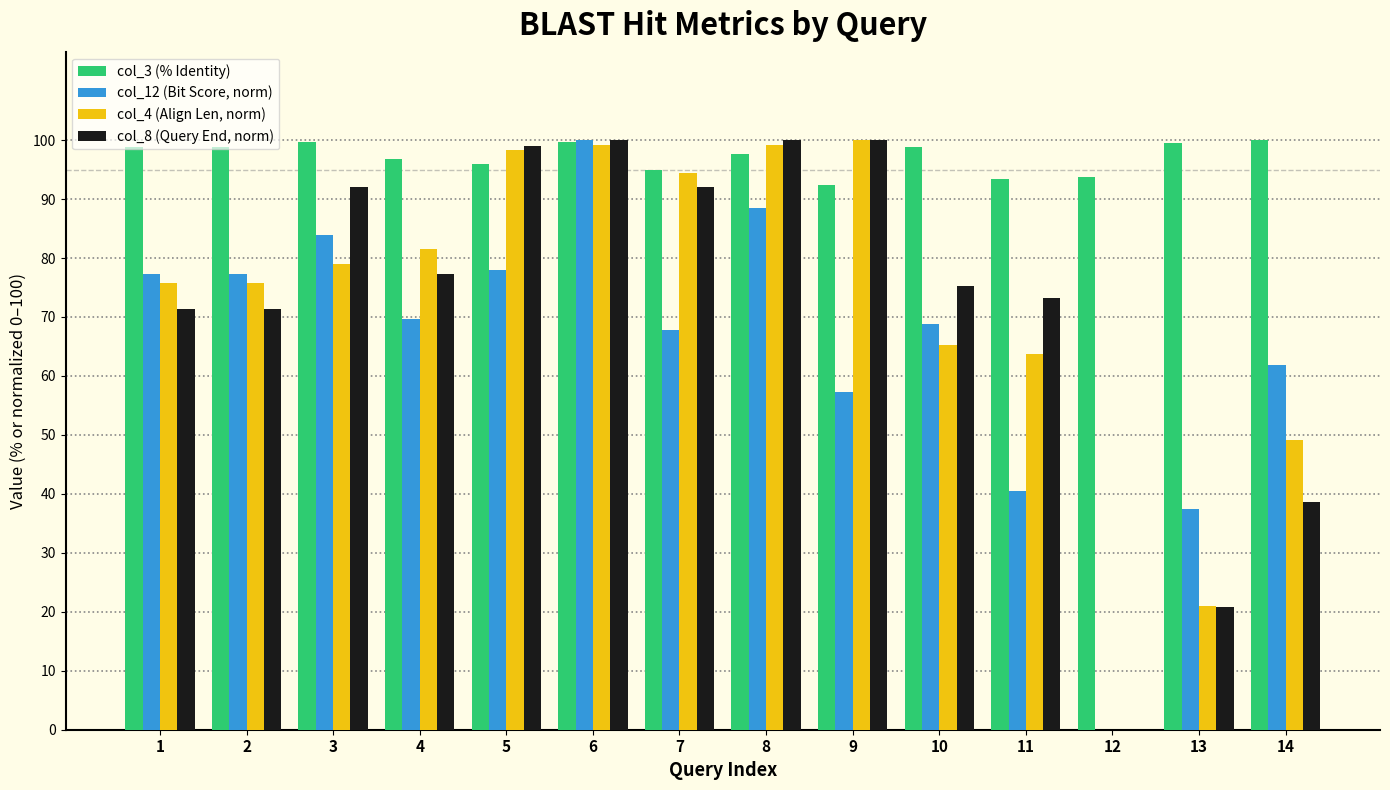

At which category is the sum across all series the highest?

6